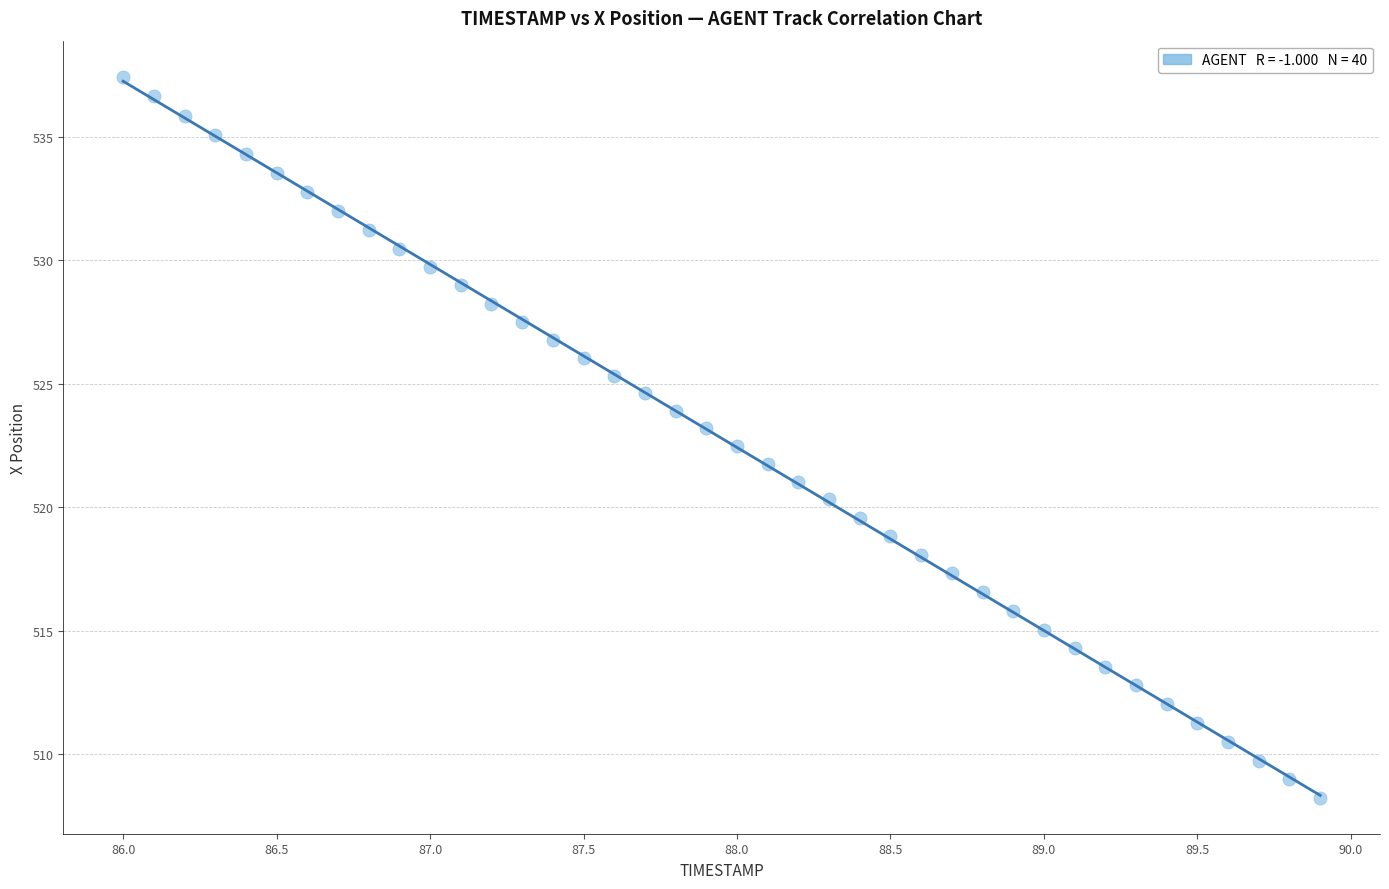

What is the range of Y values (max minus min)?

29.2